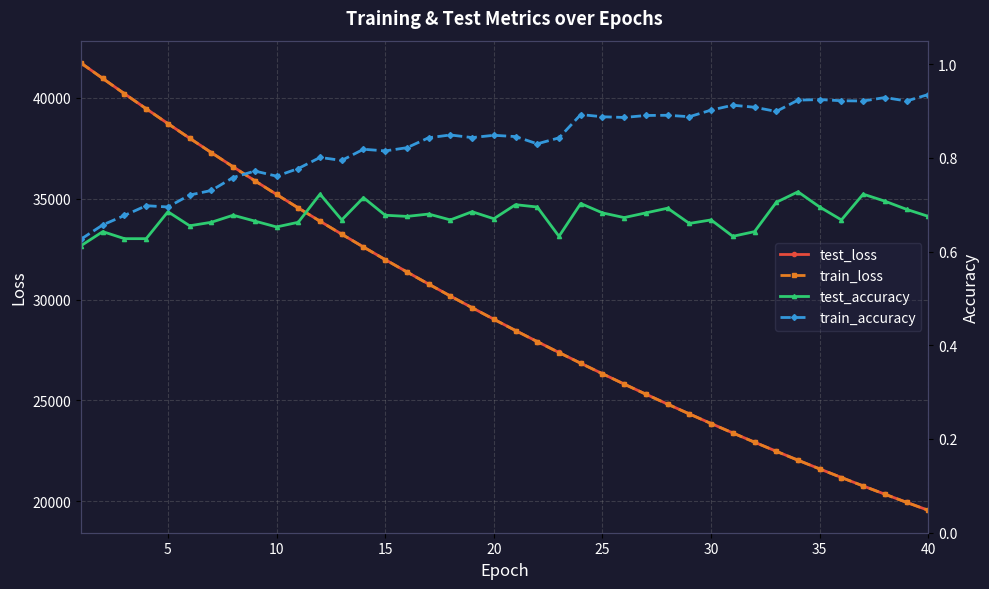

What is the sum of all test_loss values?

1176553.1